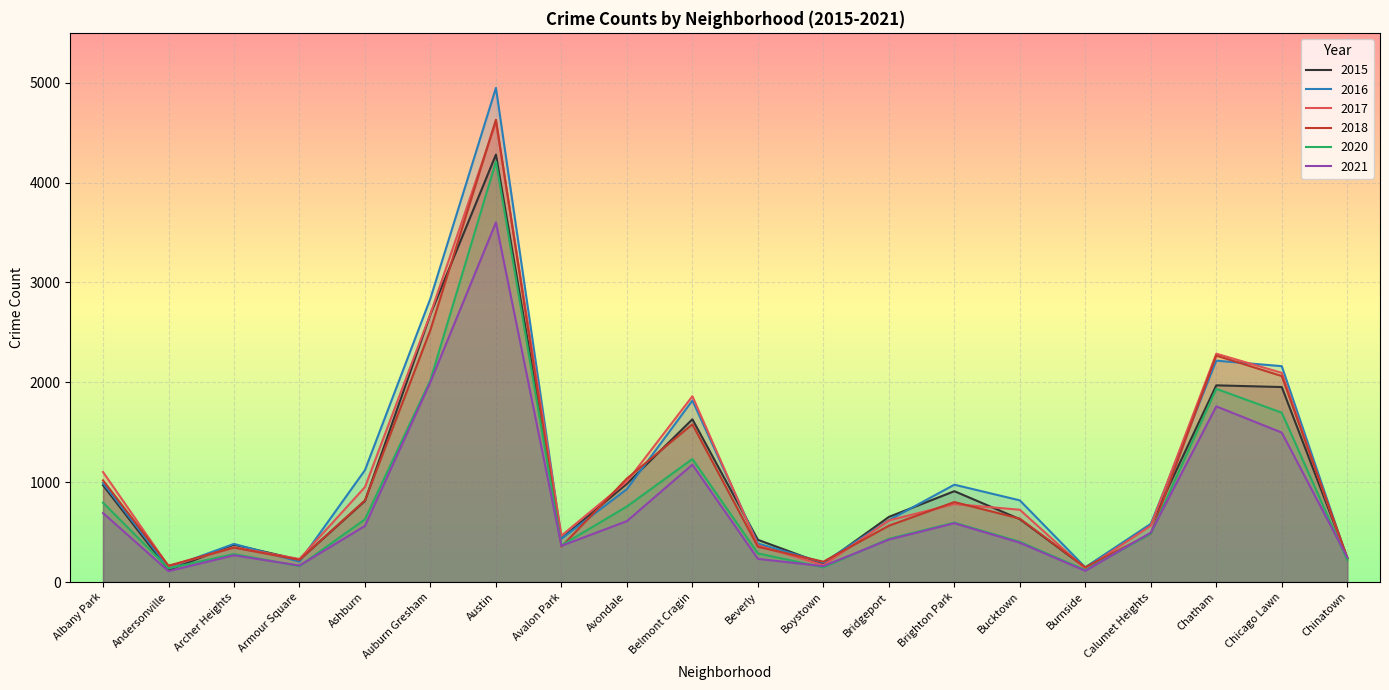

Is the value of 2018 at Archer Heights greater than the value of 2015 at Brighton Park?

No